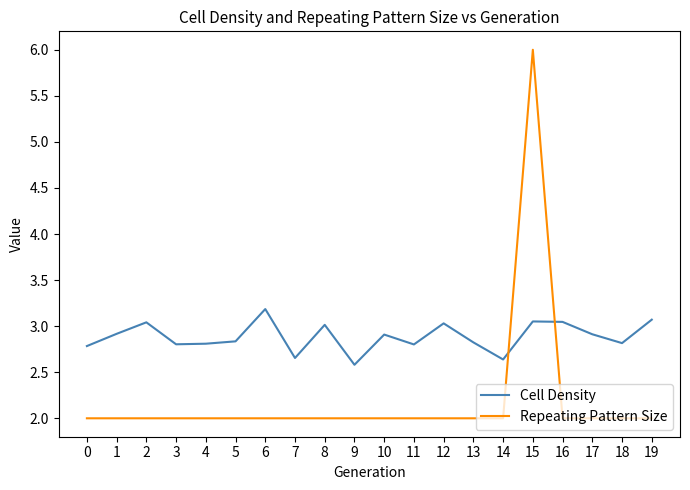

At which category is the sum across all series the highest?

15